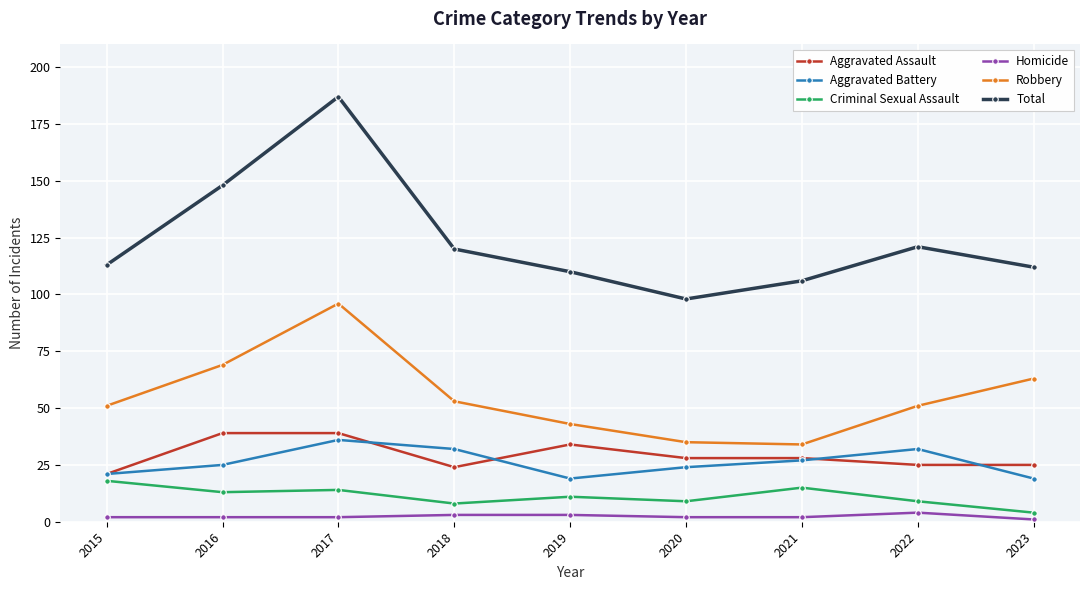

Reading left to right, what are all the values shown in this chart?

Aggravated Assault: 2015=21	2016=39	2017=39	2018=24	2019=34	2020=28	2021=28	2022=25	2023=25
Aggravated Battery: 2015=21	2016=25	2017=36	2018=32	2019=19	2020=24	2021=27	2022=32	2023=19
Criminal Sexual Assault: 2015=18	2016=13	2017=14	2018=8	2019=11	2020=9	2021=15	2022=9	2023=4
Homicide: 2015=2	2016=2	2017=2	2018=3	2019=3	2020=2	2021=2	2022=4	2023=1
Robbery: 2015=51	2016=69	2017=96	2018=53	2019=43	2020=35	2021=34	2022=51	2023=63
Total: 2015=113	2016=148	2017=187	2018=120	2019=110	2020=98	2021=106	2022=121	2023=112